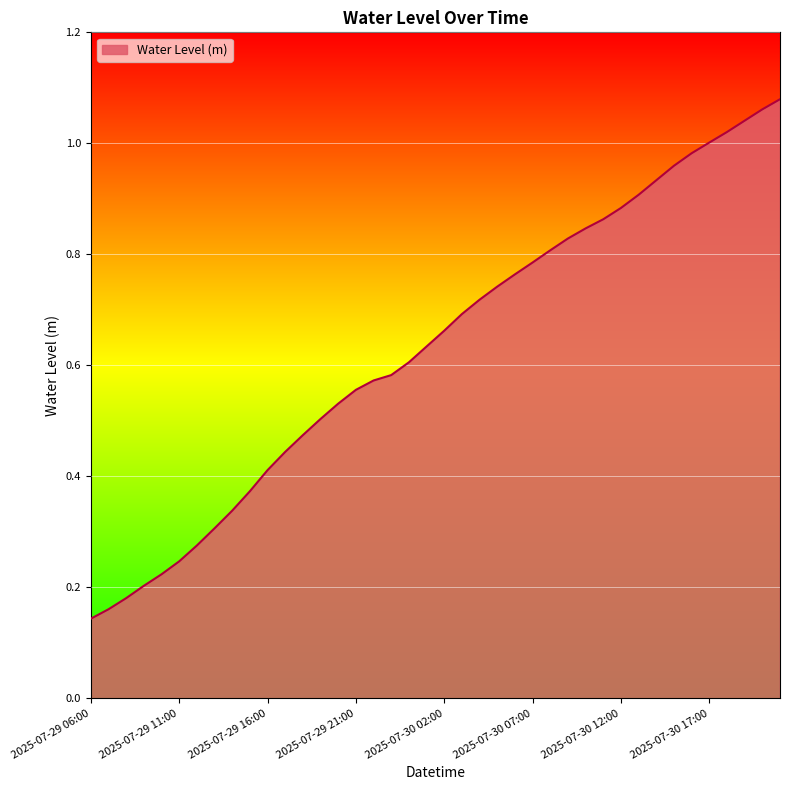

Count the number of categories in the chart.

40